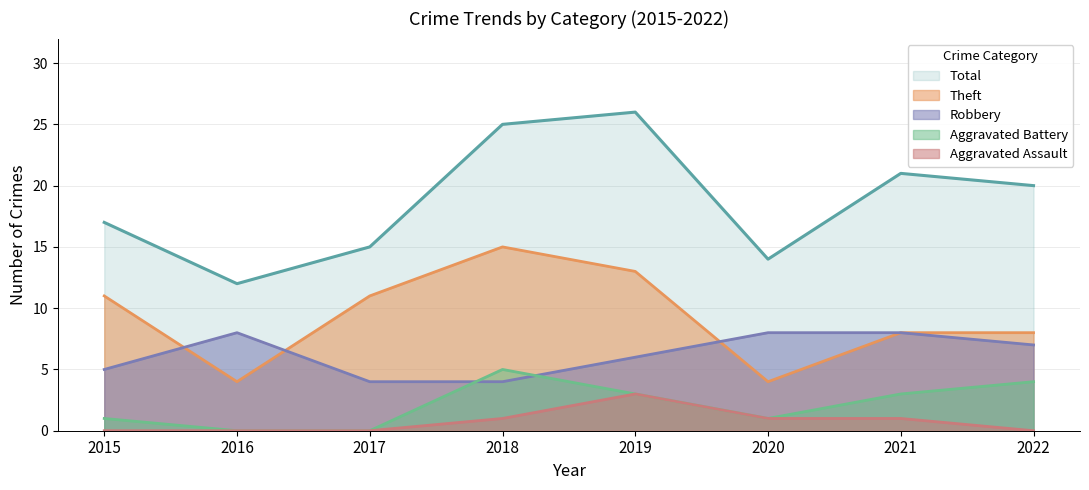

What is the value of the Robbery point at the 8th from the left?

7